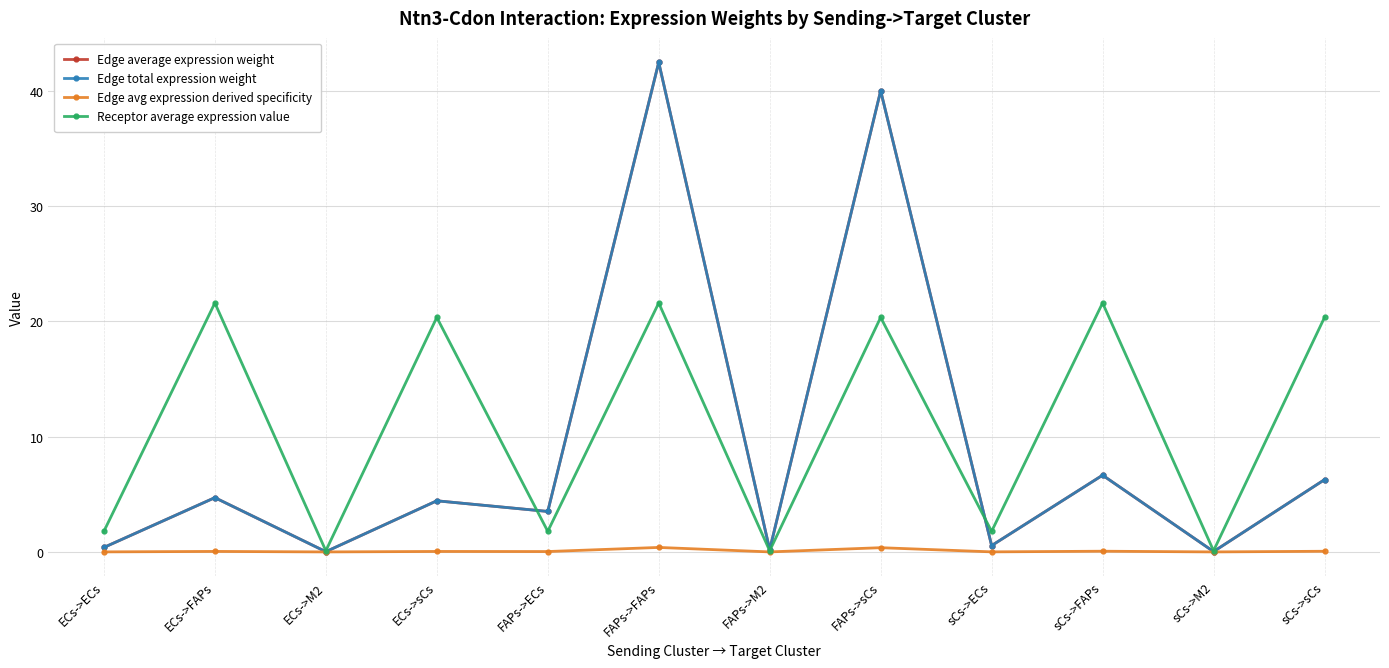

Does the chart have visible grid lines?

Yes